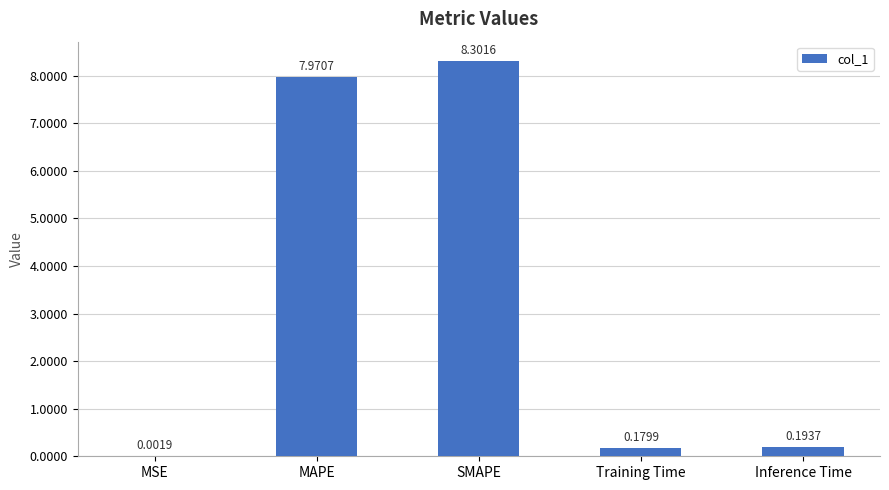

At which label is the value closest to 4?

Inference Time